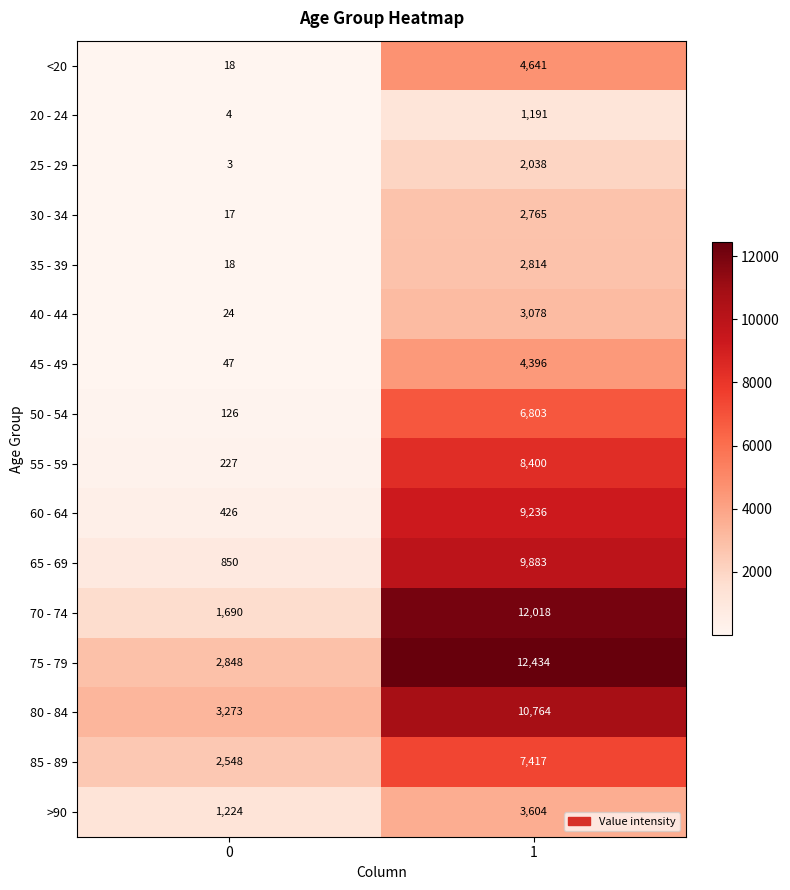

What is the greatest value displayed?

12434